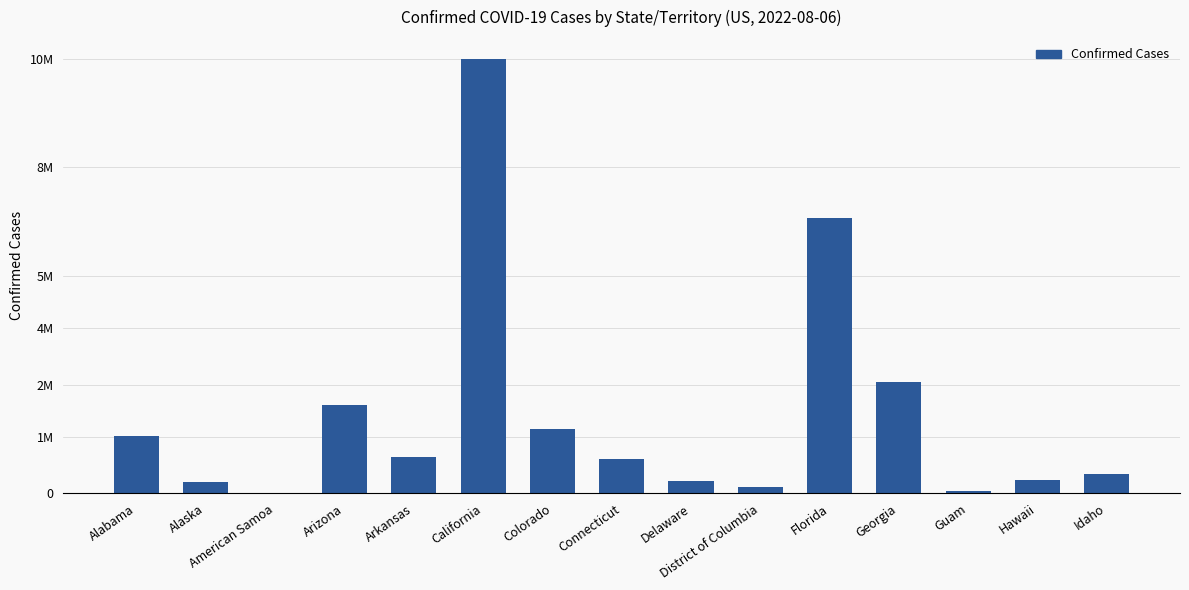

Approximately how many times larger is the value at California compared to Connecticut?

12.6